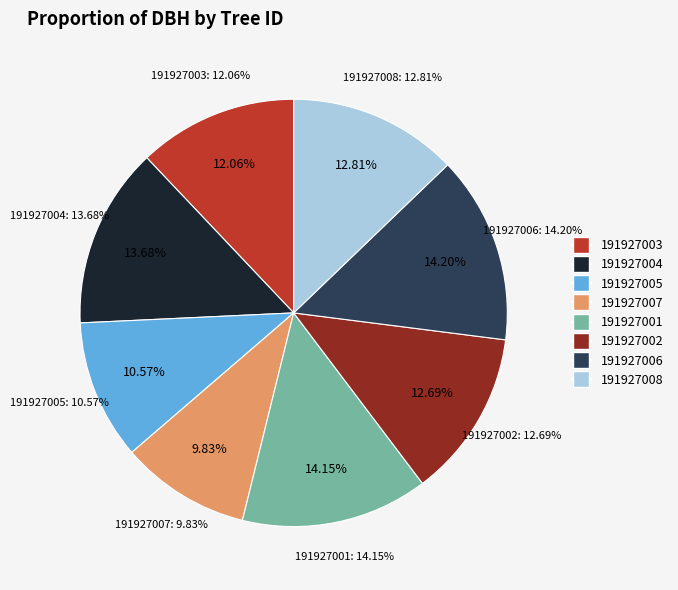

To the nearest percent, what is the difference between the 191927002 and 191927005 slice percentages?

2%